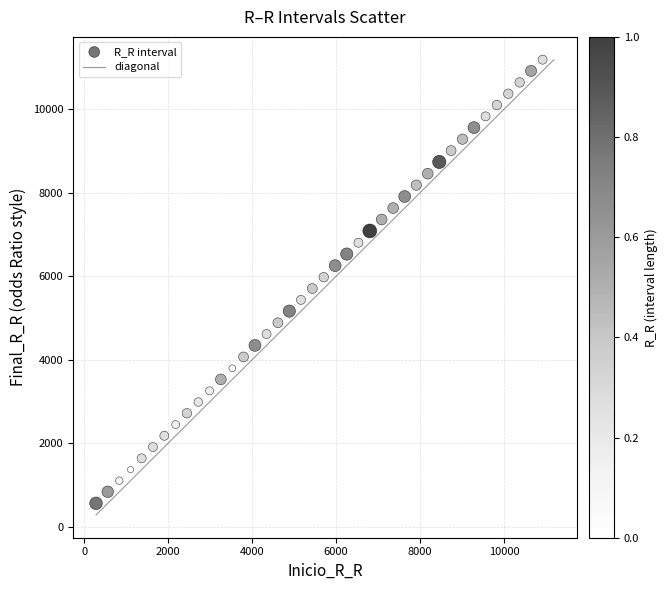

What is the range of X values (max minus min)?

10636